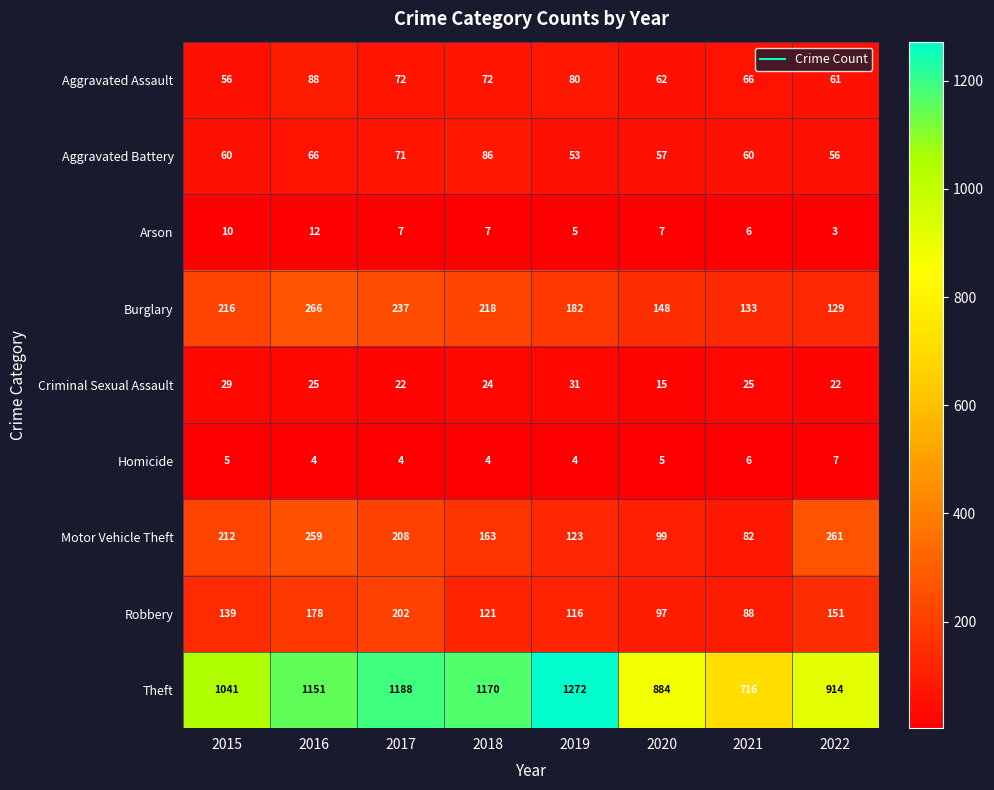

Which series has the largest range (max minus min)?

Theft